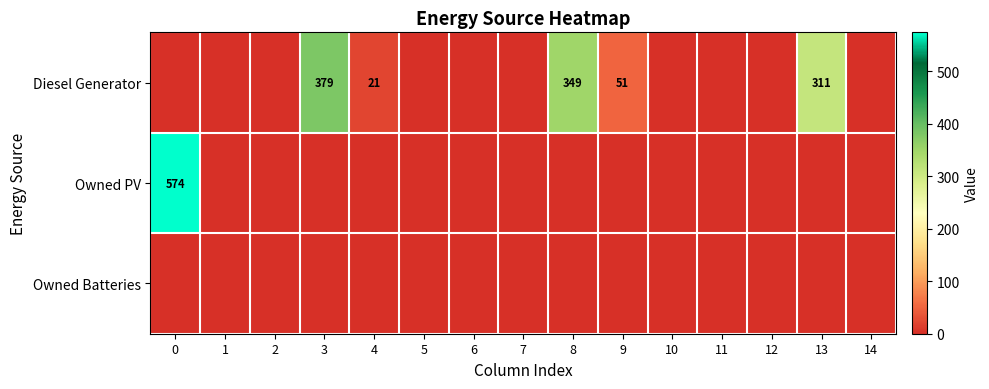

What is the sum of the Diesel Generator values at 13 and 4?

332